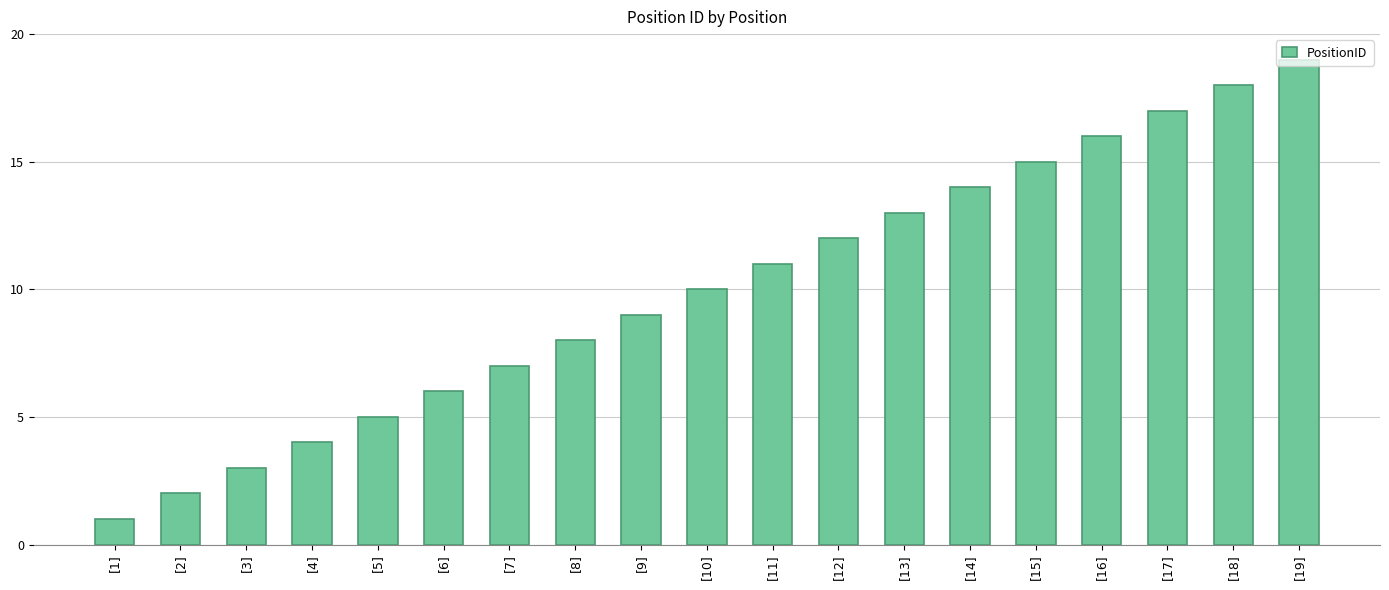

The value at [17] is 10. True or false?

False